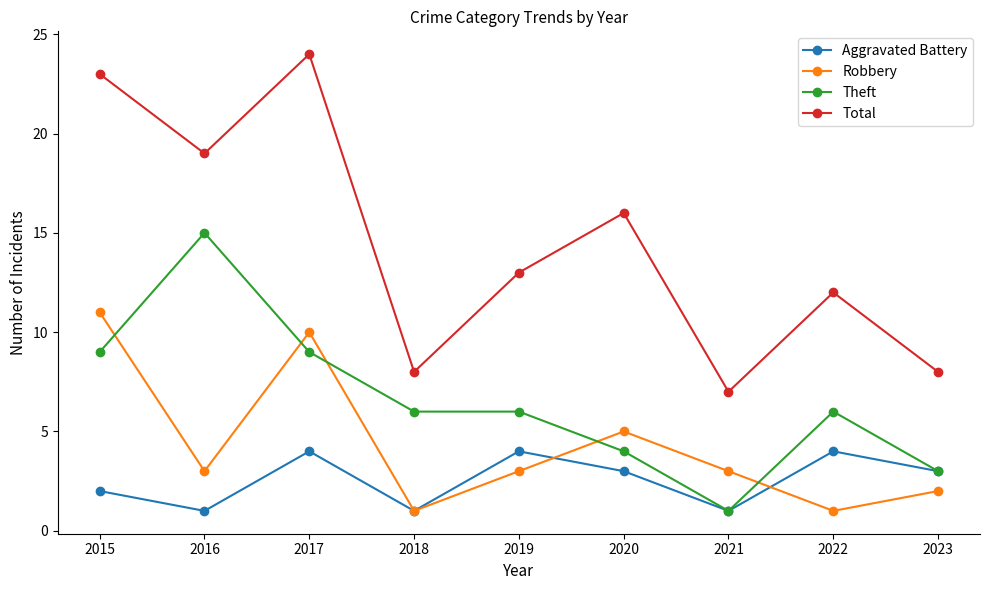

Reading left to right, list all the values displayed in this chart.

Aggravated Battery: 2015=2	2016=1	2017=4	2018=1	2019=4	2020=3	2021=1	2022=4	2023=3
Robbery: 2015=11	2016=3	2017=10	2018=1	2019=3	2020=5	2021=3	2022=1	2023=2
Theft: 2015=9	2016=15	2017=9	2018=6	2019=6	2020=4	2021=1	2022=6	2023=3
Total: 2015=23	2016=19	2017=24	2018=8	2019=13	2020=16	2021=7	2022=12	2023=8